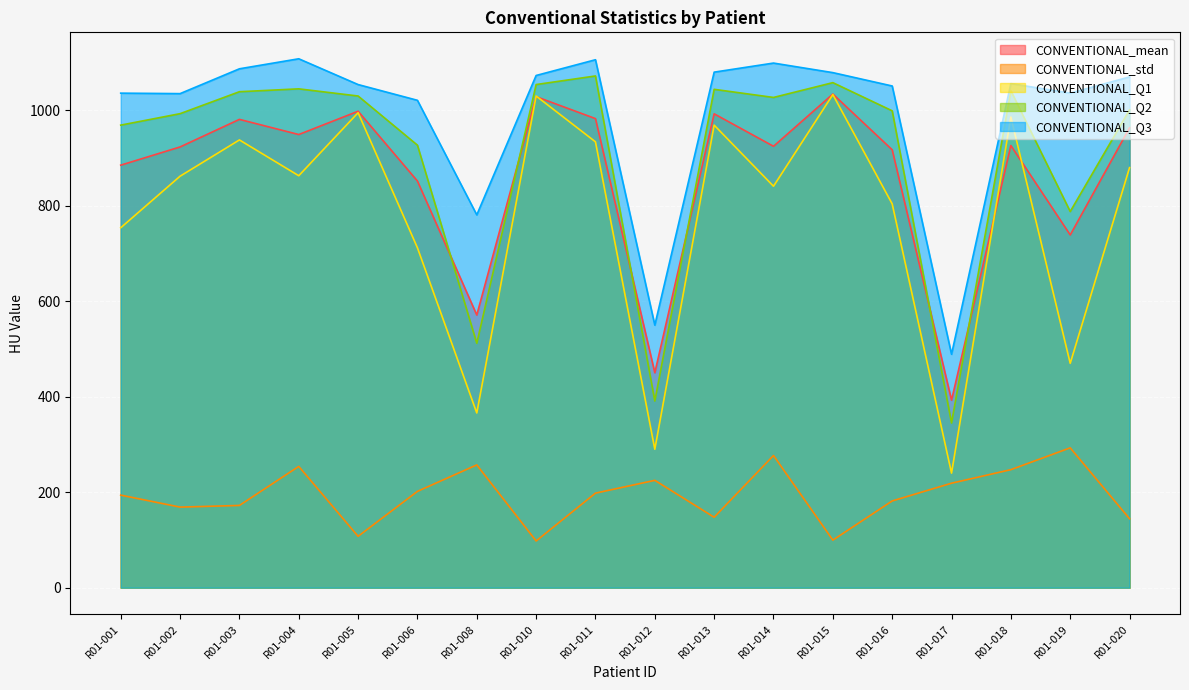

True or false: CONVENTIONAL_Q3 has a value of 605.6 at R01-016.

False